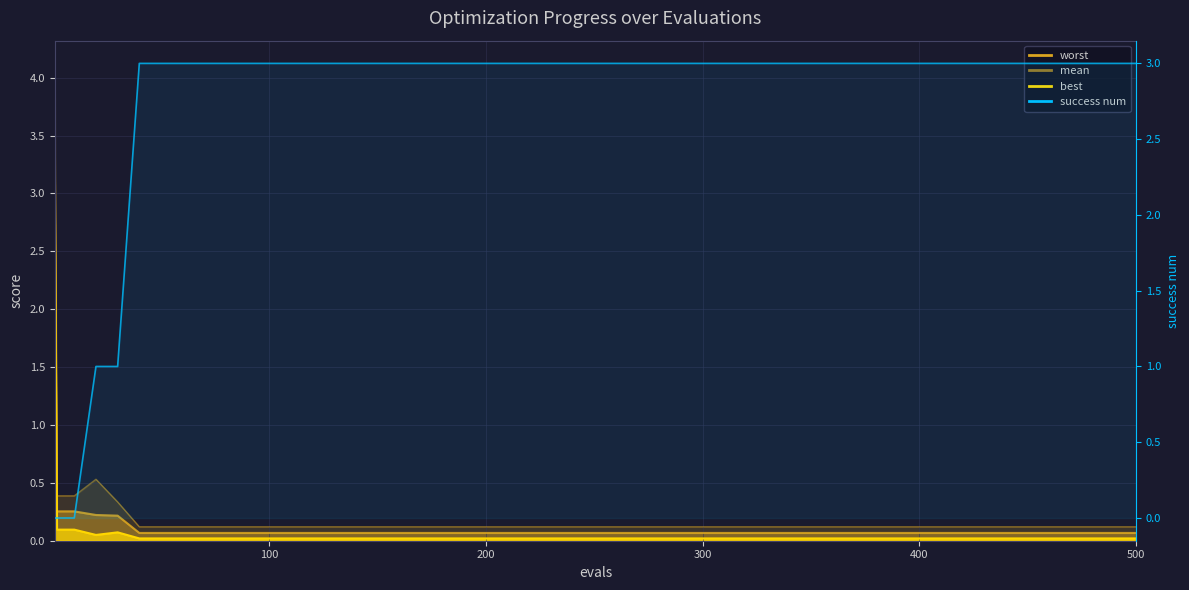

What is the value of the 12th point from the left?

3